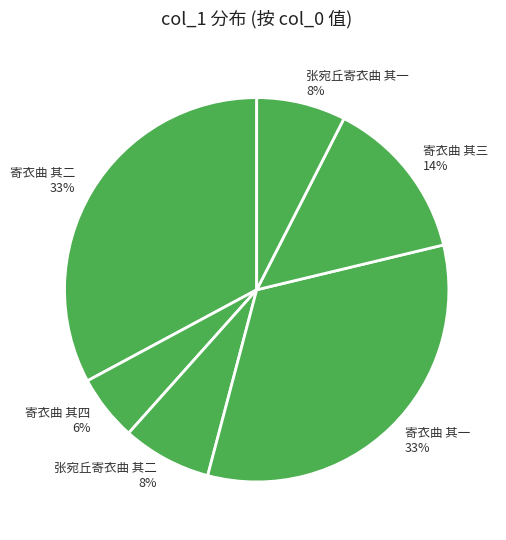

What percentage is the 张宛丘寄衣曲 其二 slice, to the nearest percent?

8%